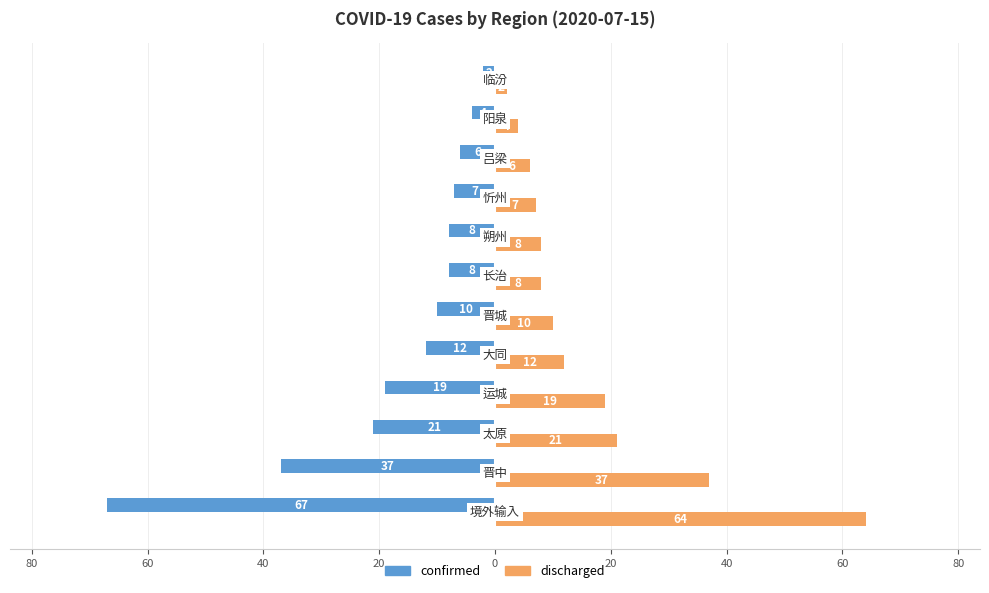

How many values in the confirmed series are below -8?

6